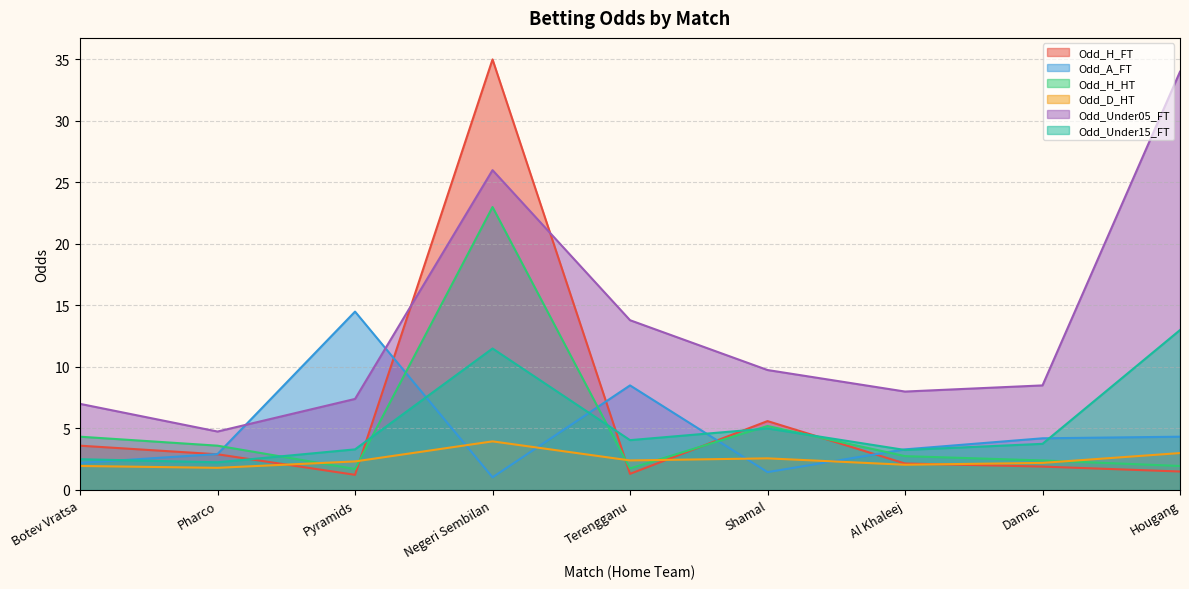

How many lines are shown in the chart?

6